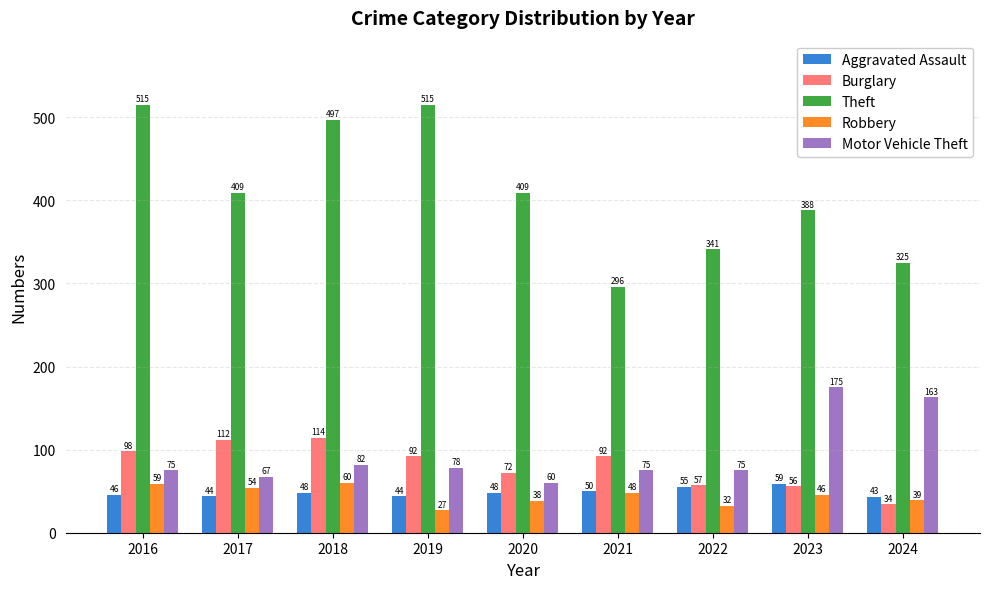

How many data points in Burglary are less than 92?

4